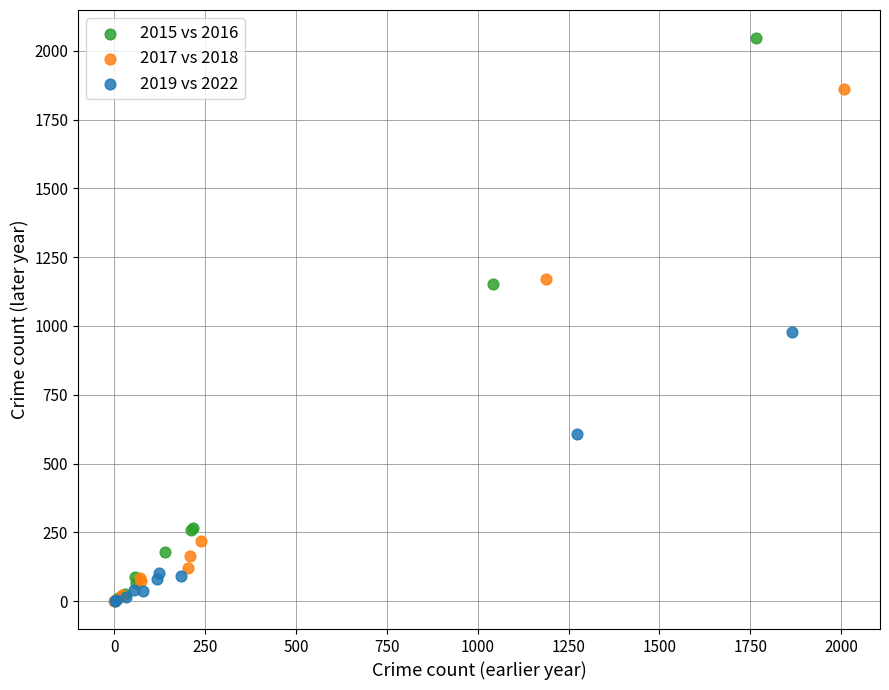

Which series has the largest Y range (max minus min)?

2015 vs 2016